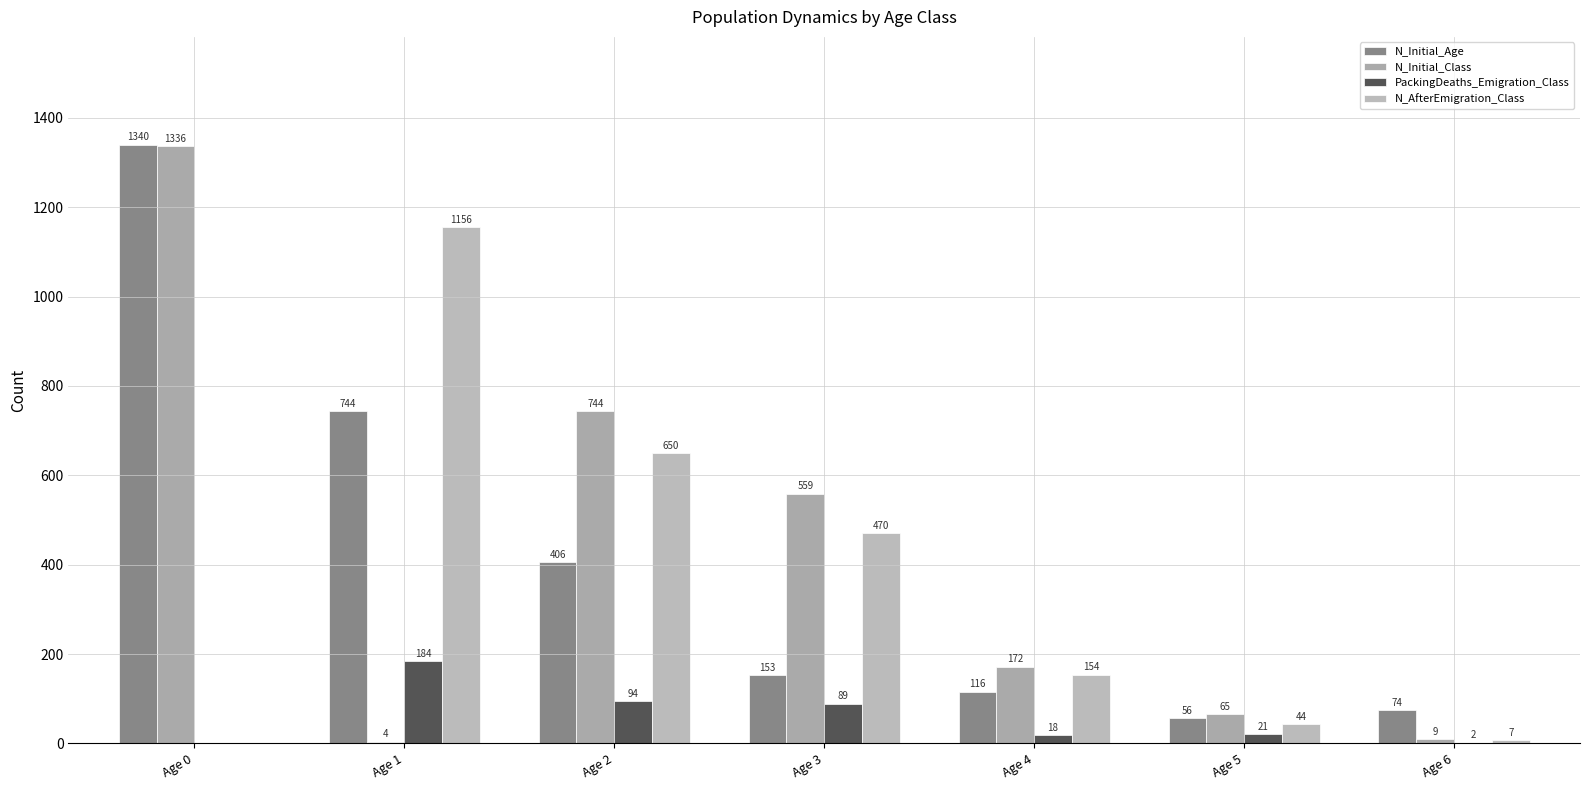

How many values in PackingDeaths_Emigration_Class are above zero?

6